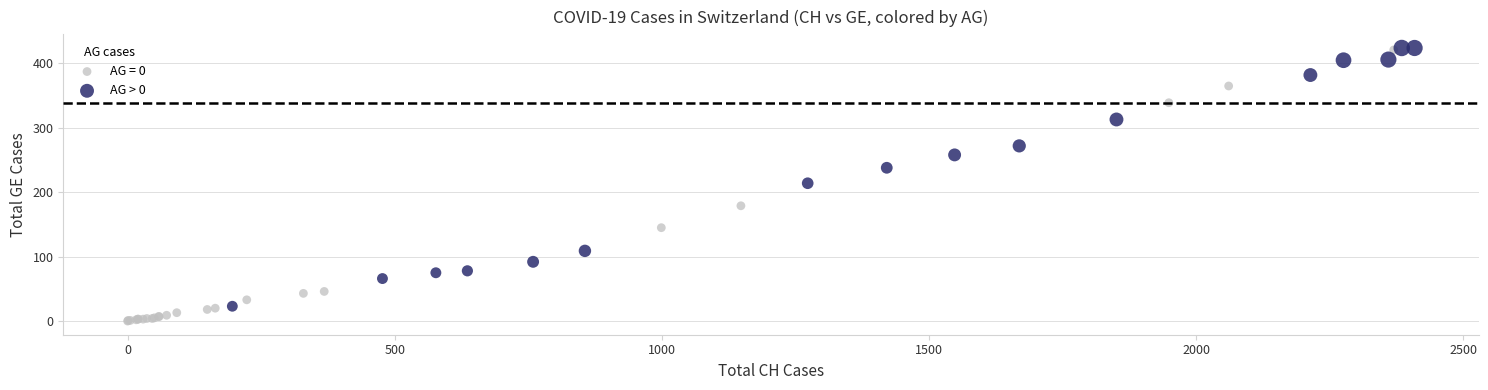

Which series reaches the minimum Y coordinate?

AG = 0